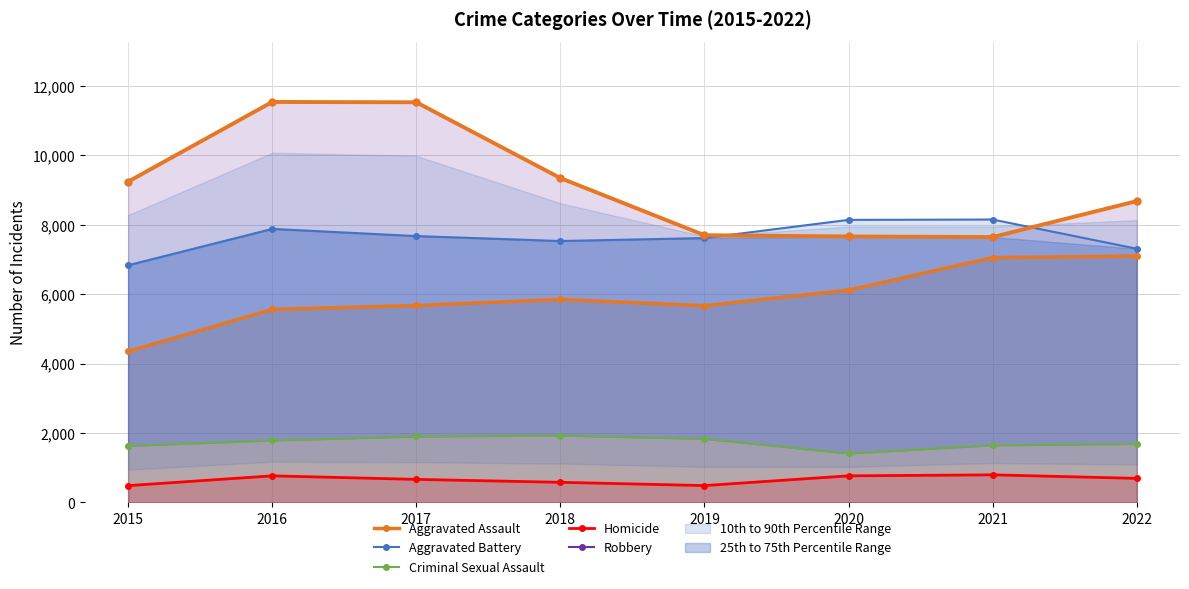

True or false: Aggravated Assault and Criminal Sexual Assault intersect in this chart.

False